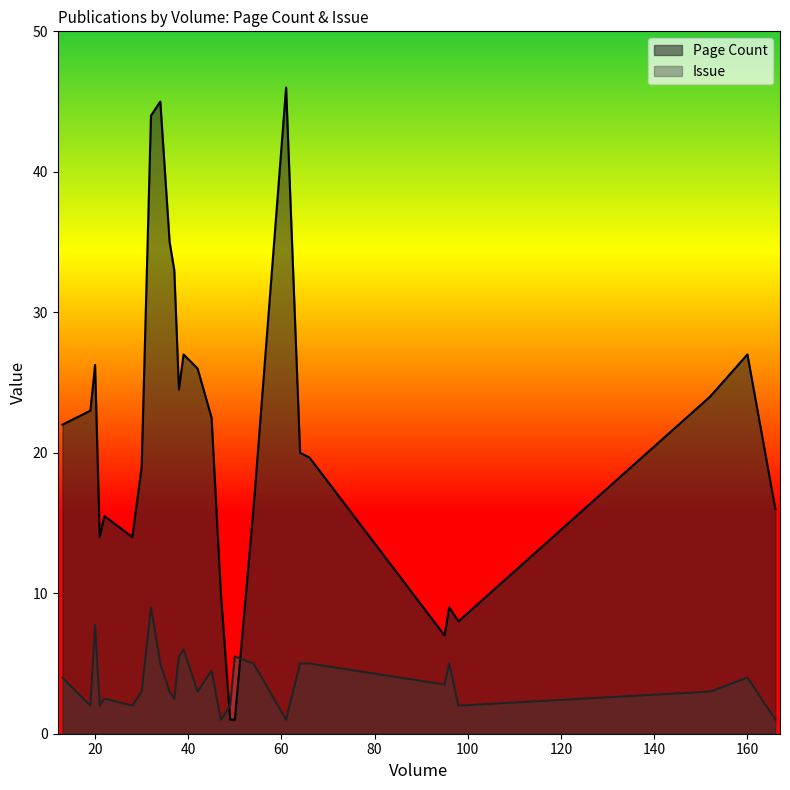

Which series has the largest total across all categories?

Page Count